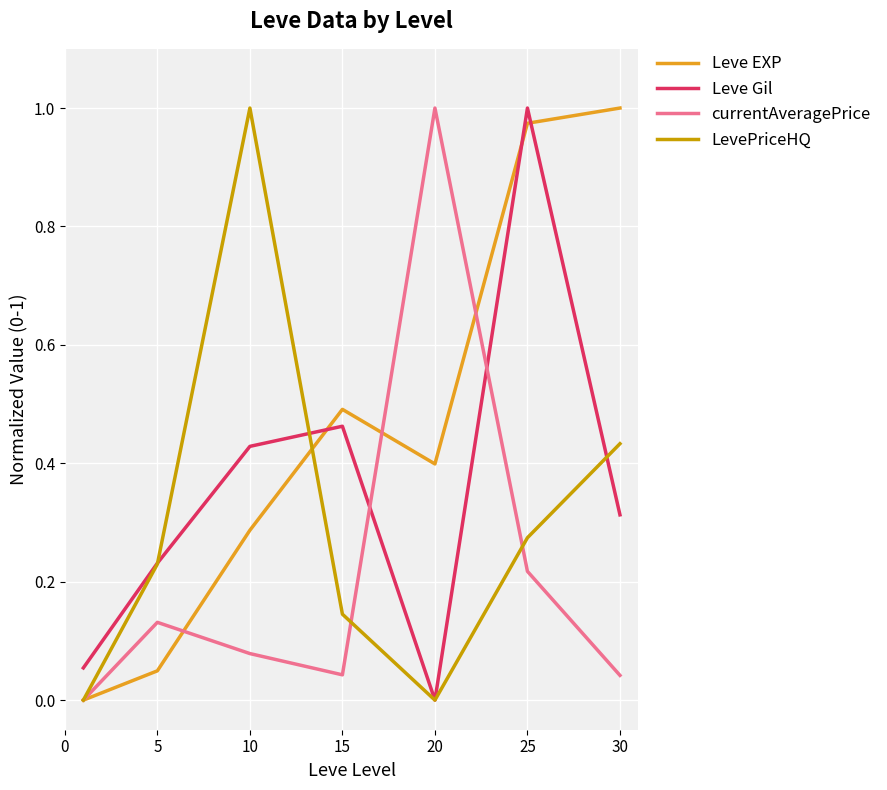

Which series has the largest total across all categories?

Leve EXP